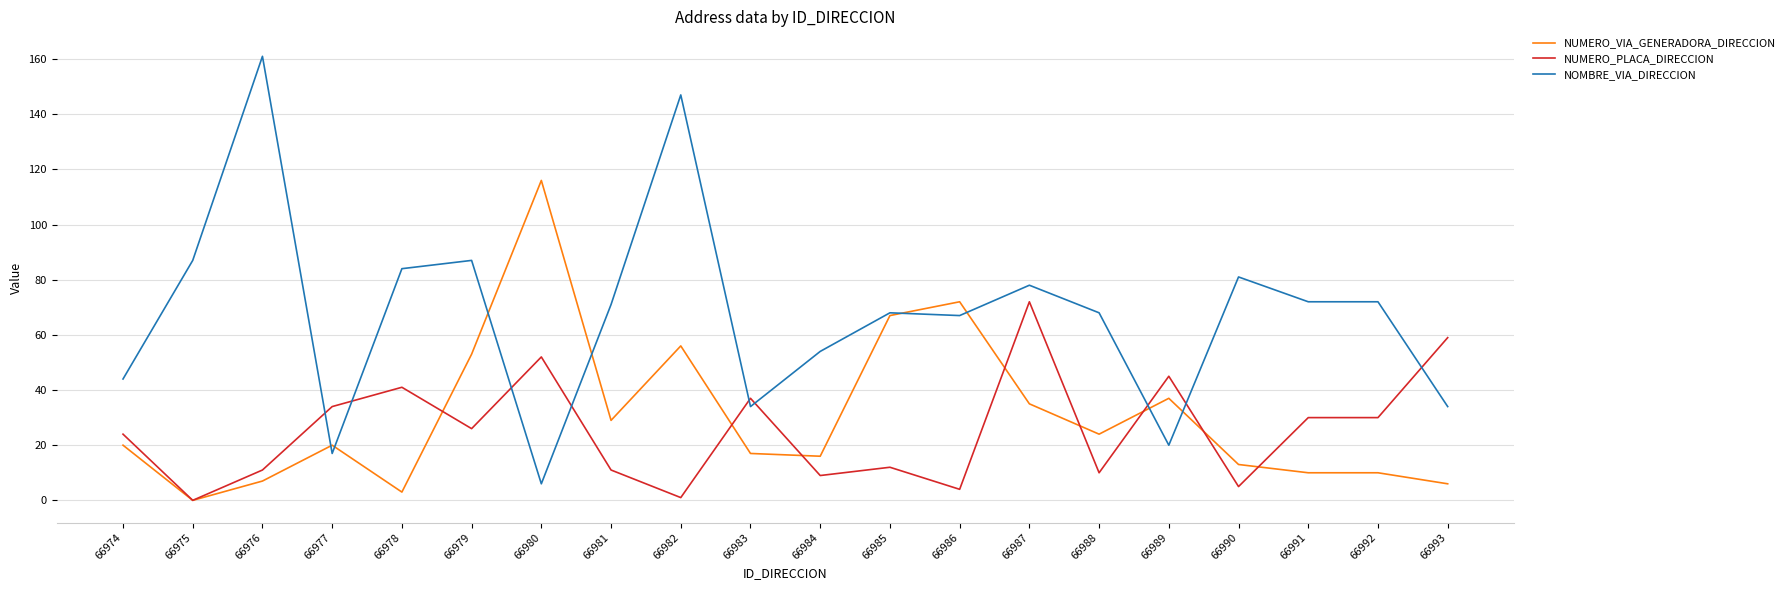

Which category has the highest value across all series?

66976